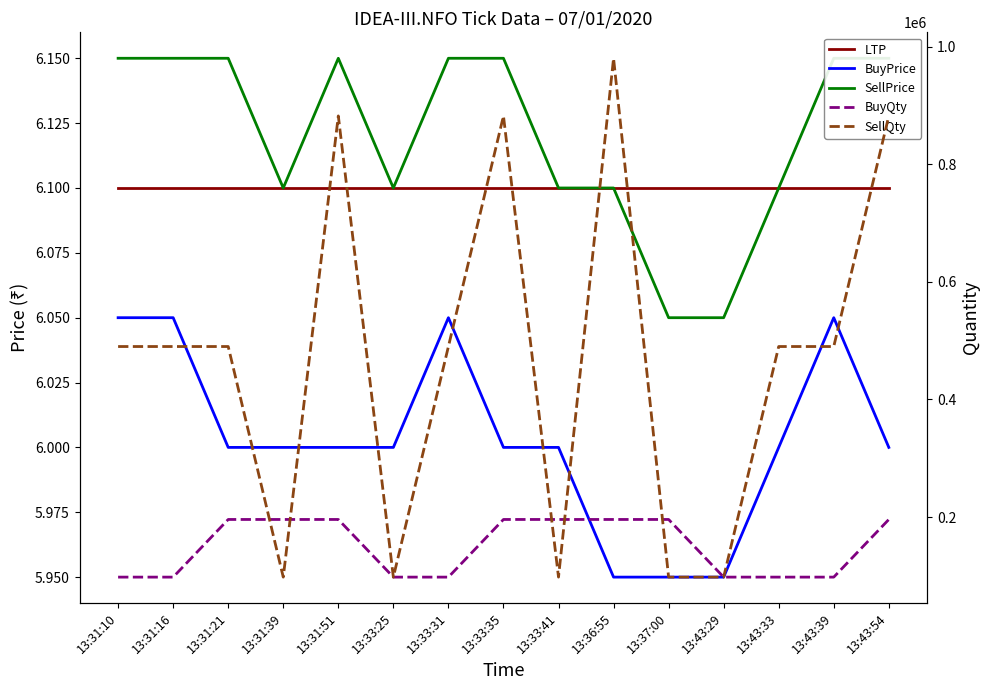

List the labels in order of SellQty value, largest first.

13:36:55, 13:31:51, 13:33:35, 13:43:54, 13:31:10, 13:31:16, 13:31:21, 13:33:31, 13:43:33, 13:43:39, 13:31:39, 13:33:25, 13:33:41, 13:37:00, 13:43:29